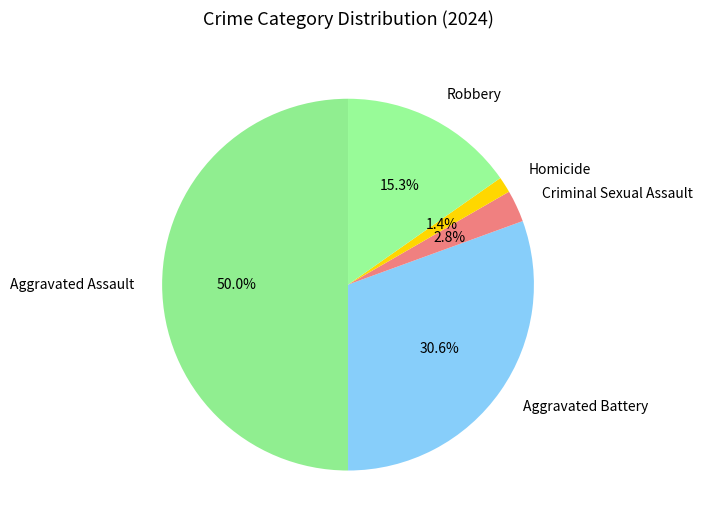

What is the total percentage of Criminal Sexual Assault and Robbery?

18.1%